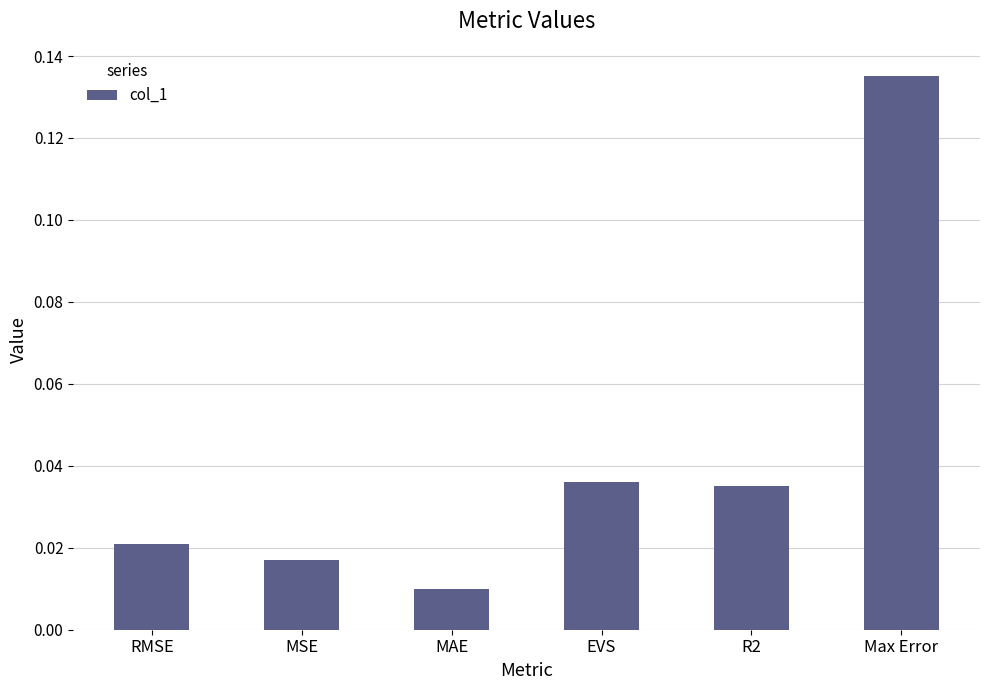

What is the label of the 1st bar from the left?

RMSE